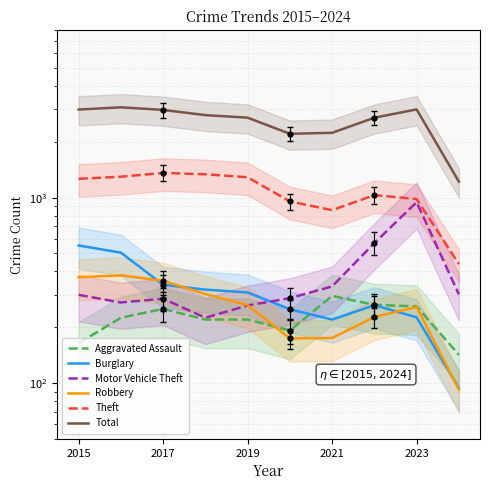

What is the difference between the maximum and second lowest values in the Motor Vehicle Theft series?

683